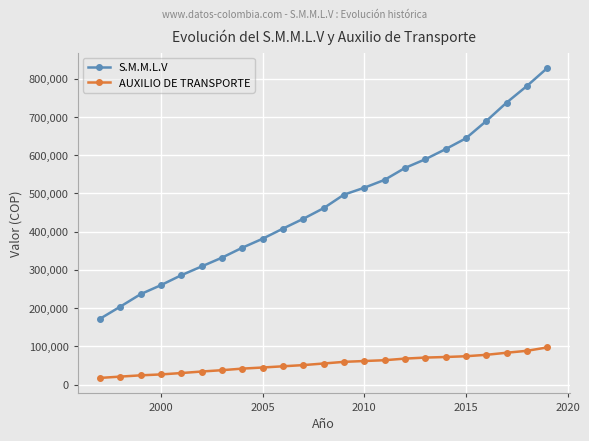

What is the maximum value for S.M.M.L.V?

828116.0